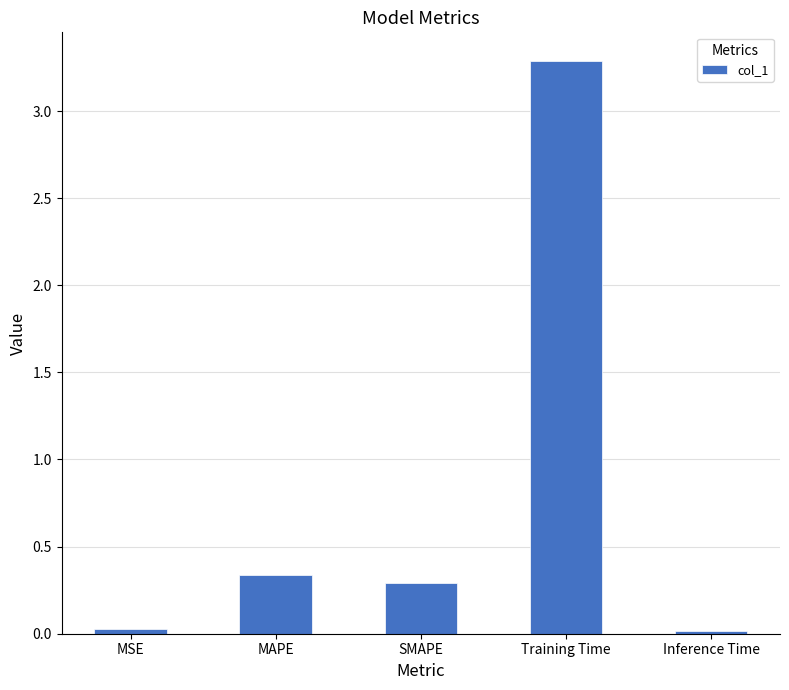

What is the difference between the maximum and minimum values?

3.3